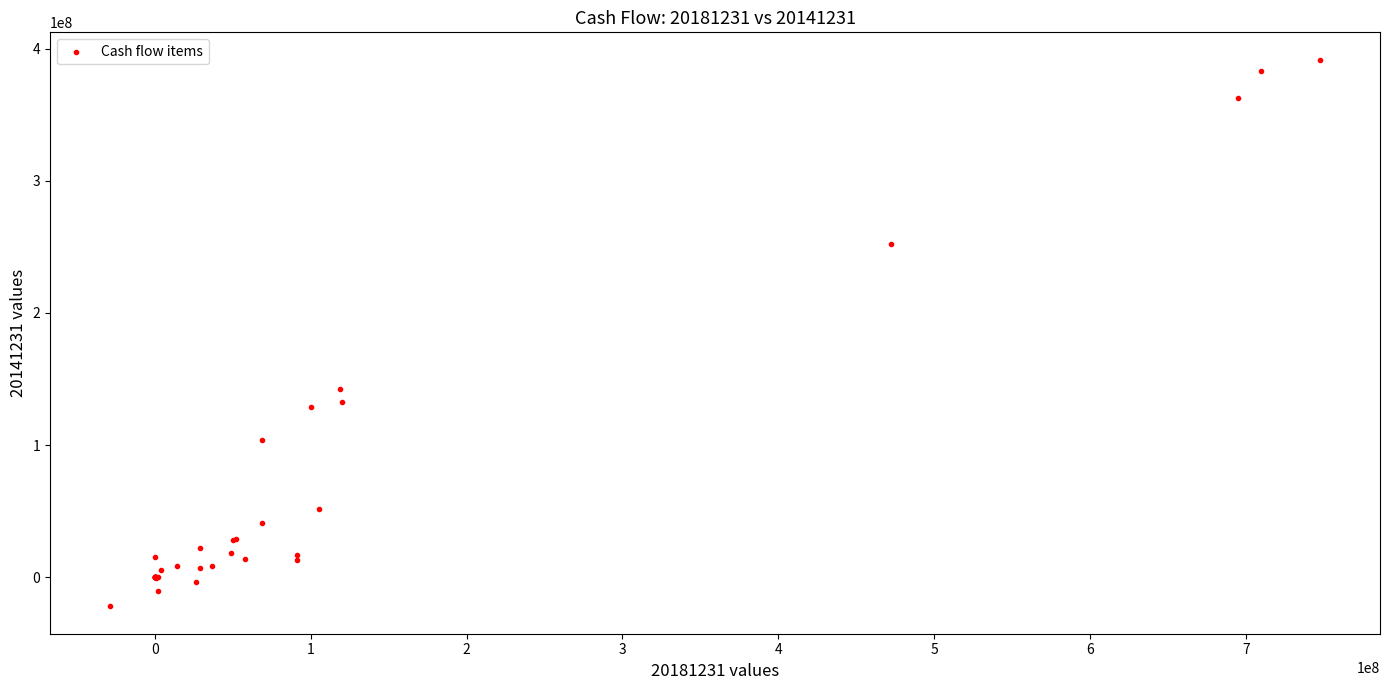

What Y value in the scatter plot is closest to 184799581?

142518794.7